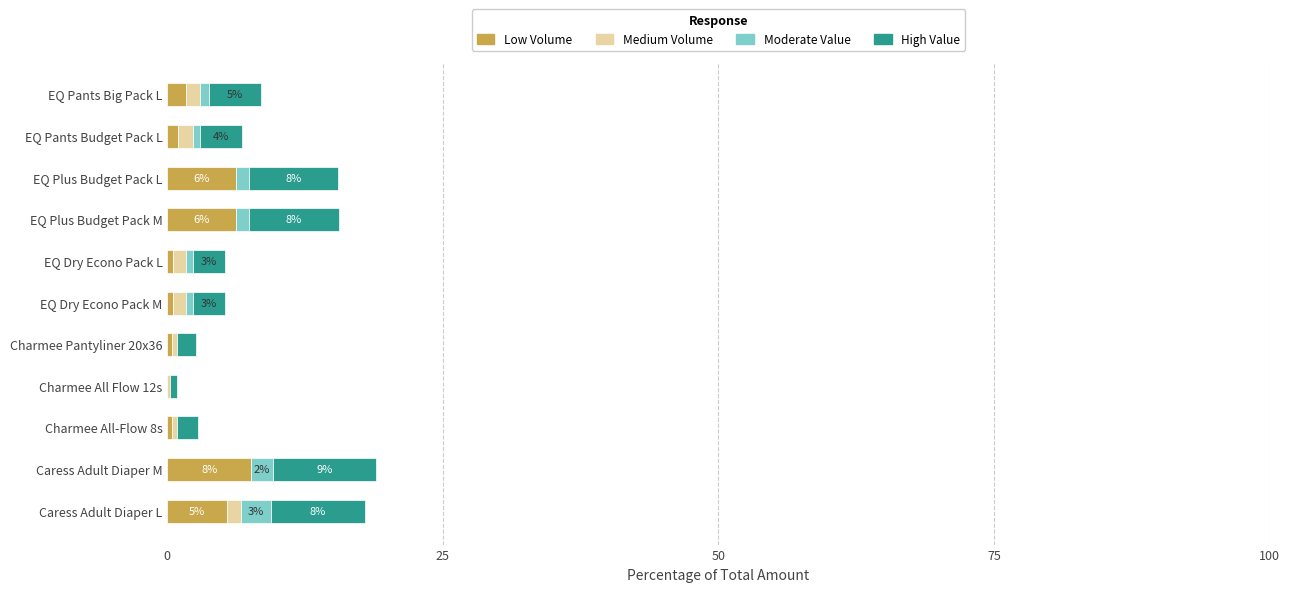

What is the highest value of the Low Volume series?

7.6